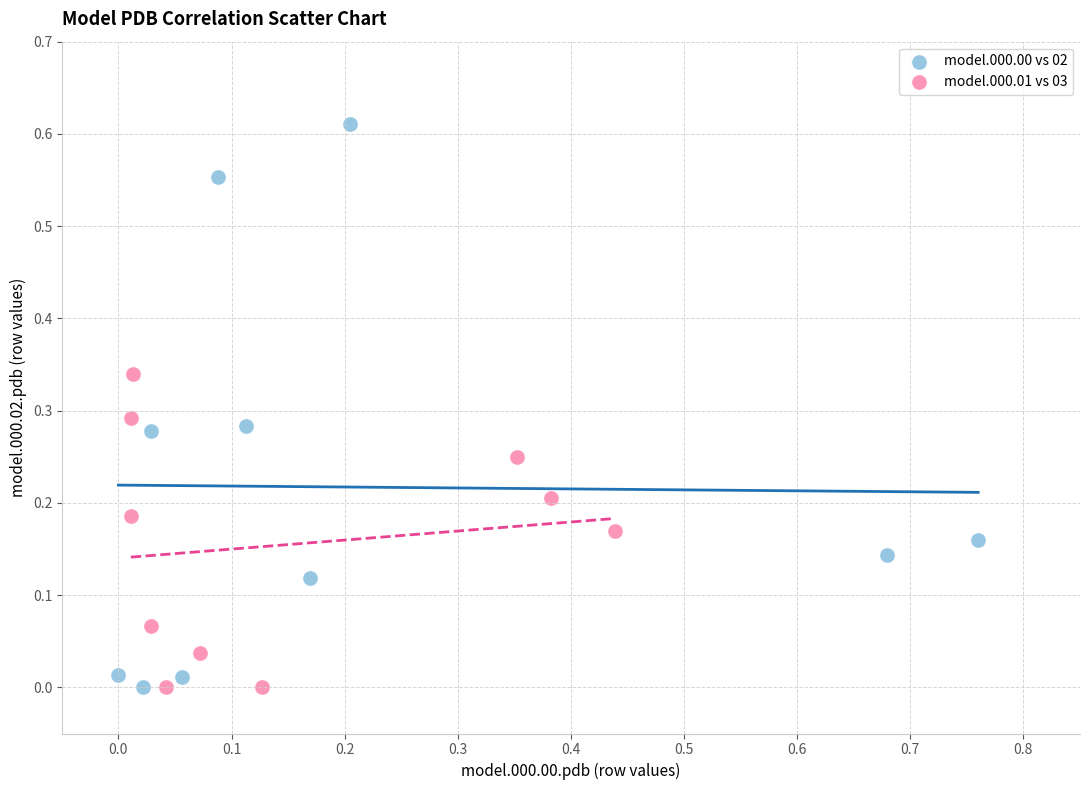

Which series contains the highest Y value?

model.000.00 vs 02